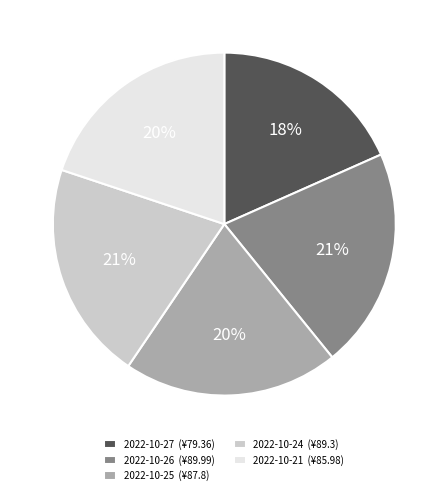

Is it true that 2022-10-21 (¥85.98) is 20% of the pie?

True